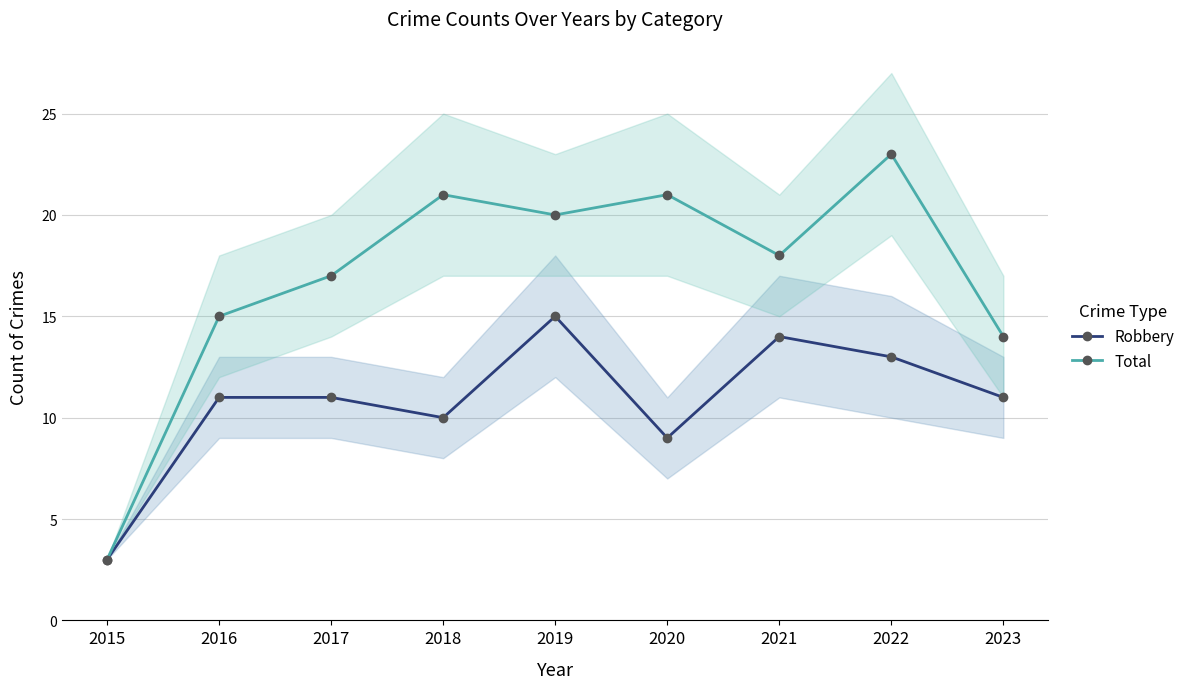

What is the average value of the Total series?

17